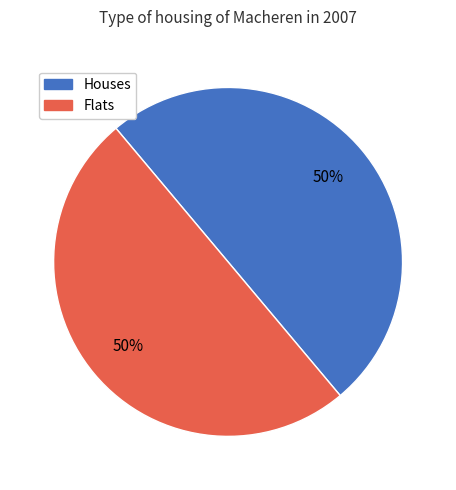

Is the sum of Flats and Houses greater than half?

Yes